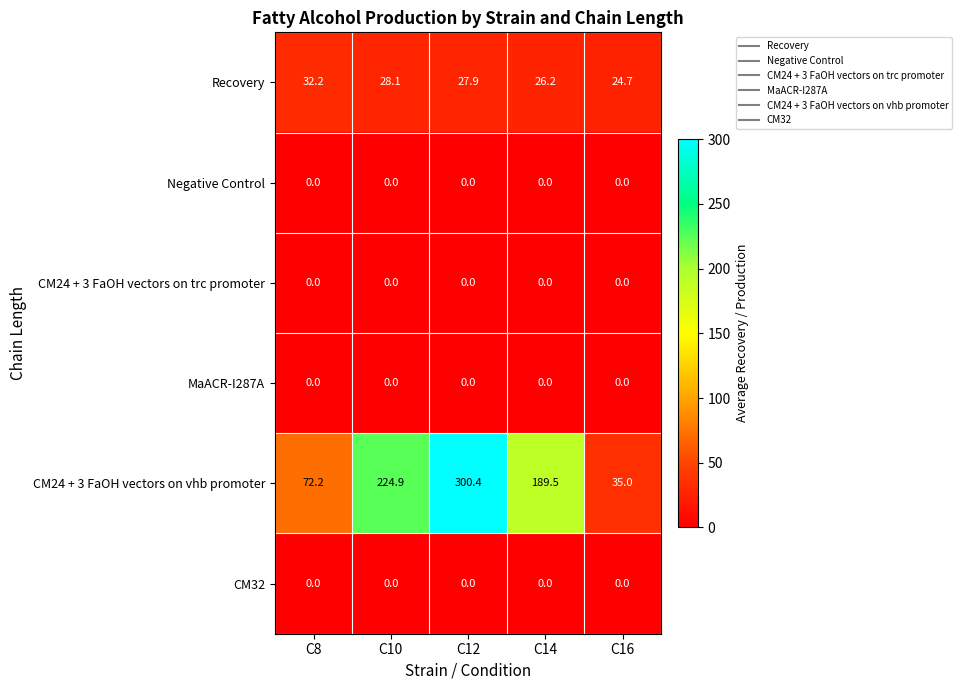

What is the spread (max minus min) of values at C10?

224.9